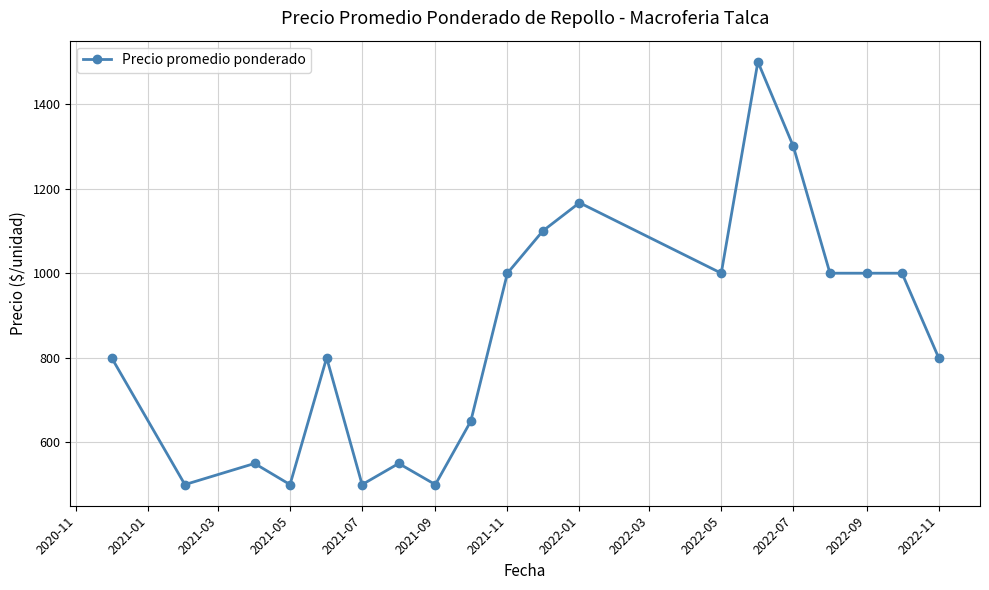

How many lines are shown in the chart?

1